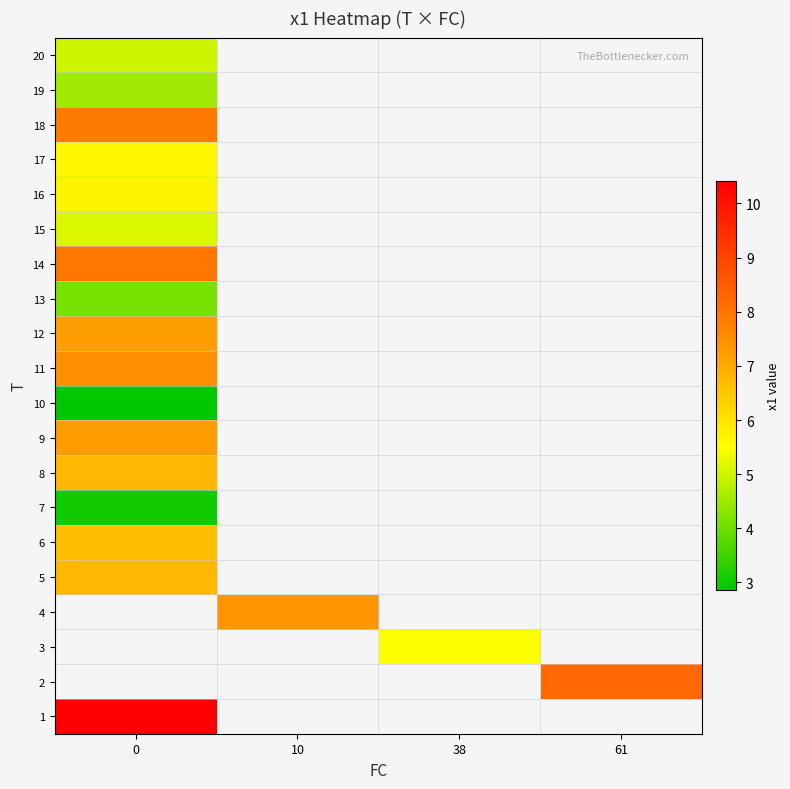

What is the minimum value shown in the chart?

2.9